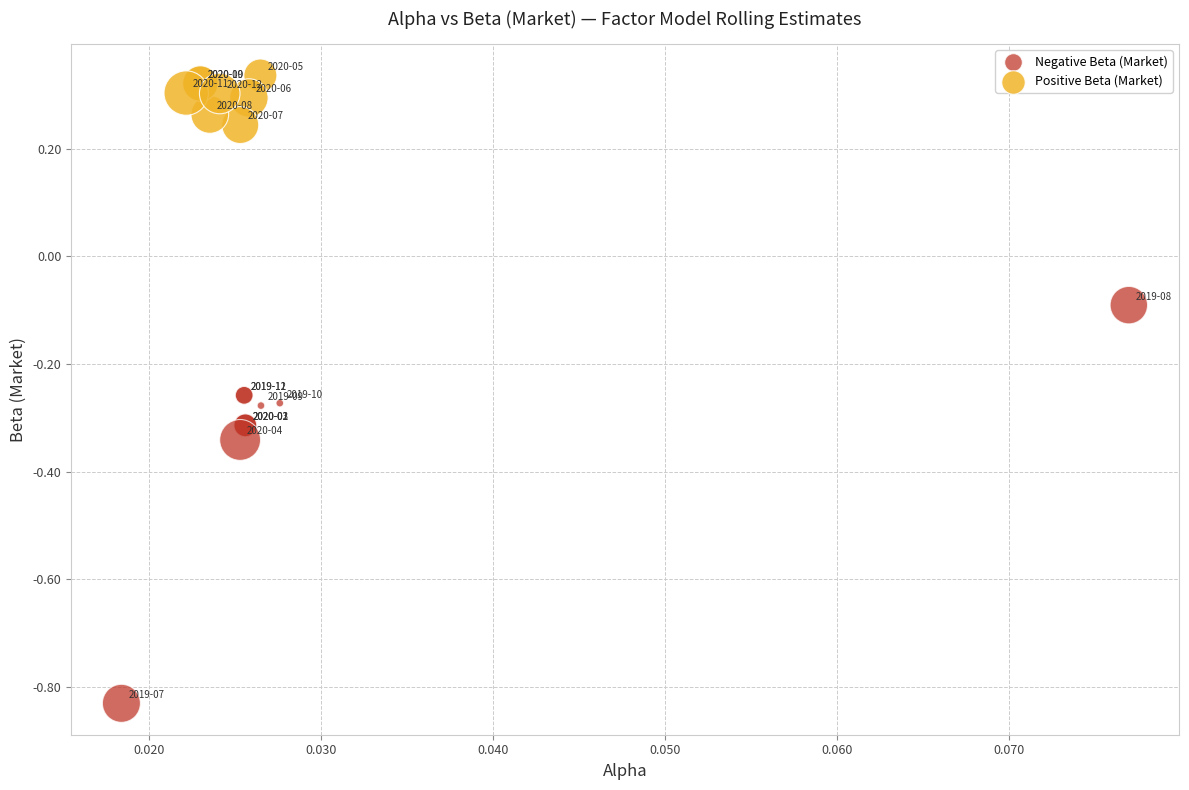

Which series contains the highest Y value?

Positive Beta (Market)